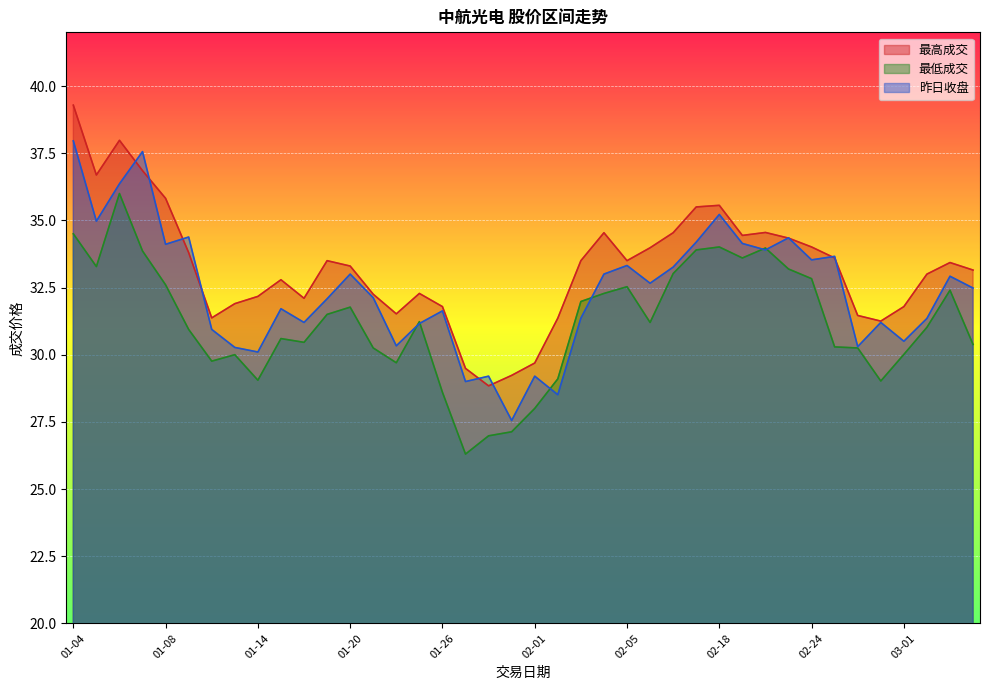

How many intersections are there between 最高成交 and 昨日收盘?

10